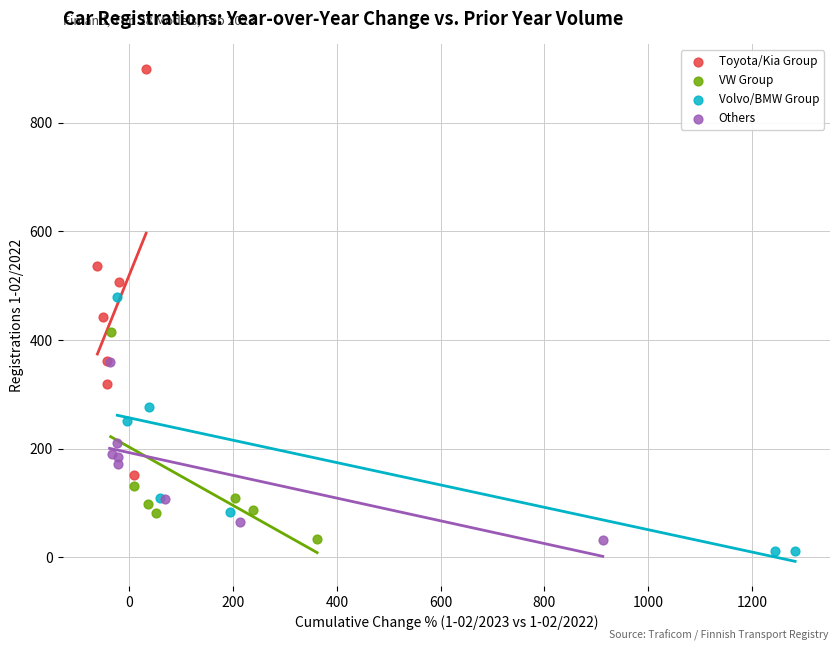

Which series has the widest spread of Y values?

Toyota/Kia Group